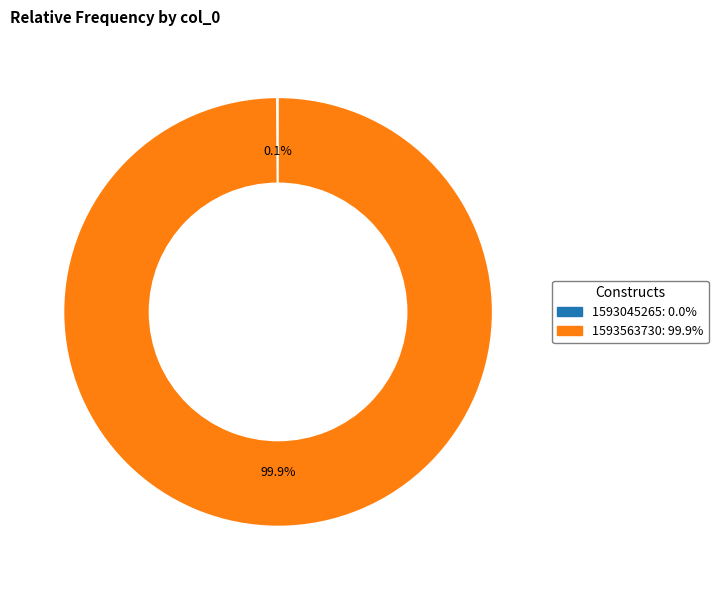

Which slice is the largest?

1593563730